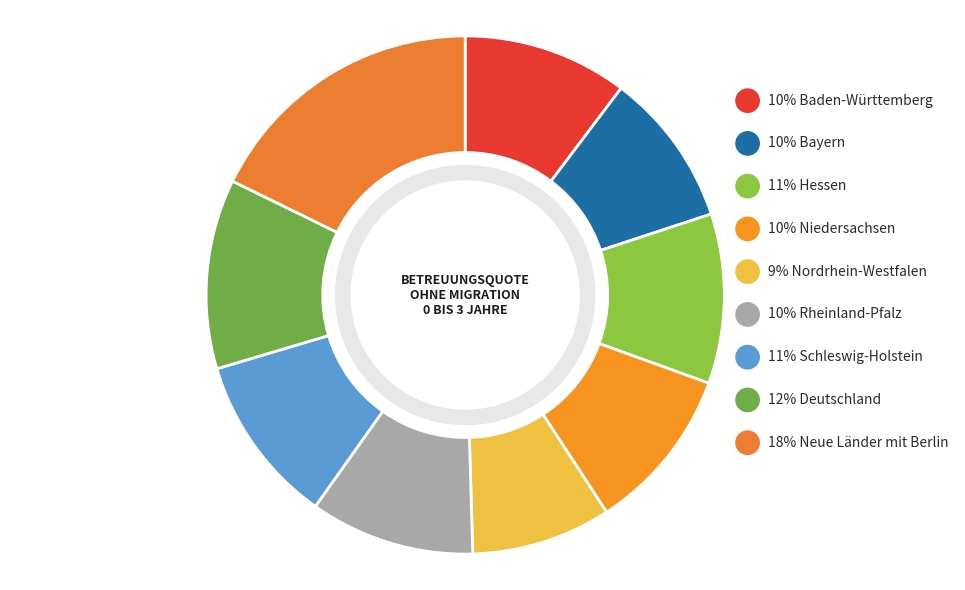

What is the ratio of the value at Bayern to the value at Deutschland?

0.8